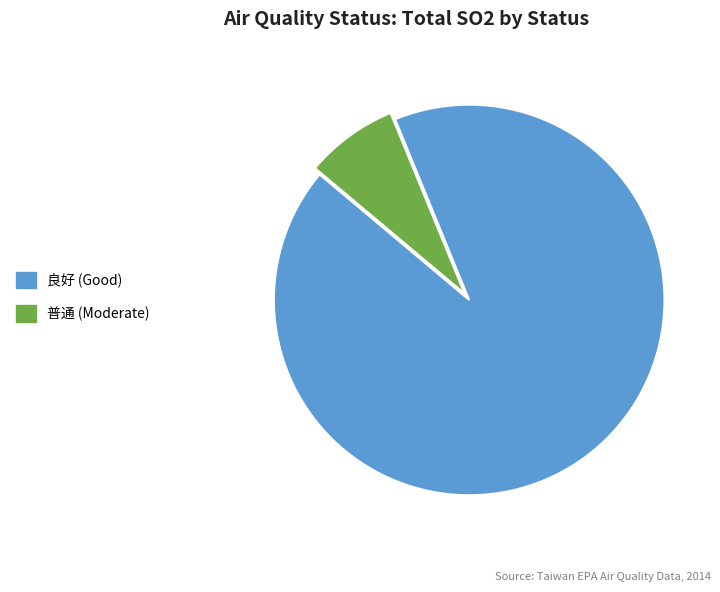

How many slices are in this pie chart?

2